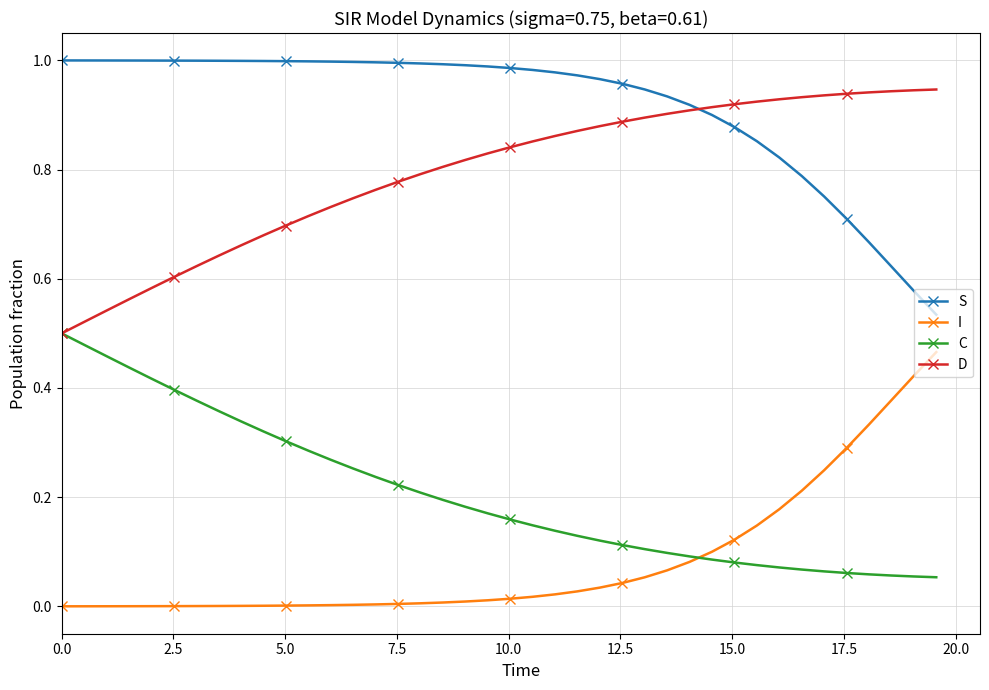

Which series has the largest total across all categories?

S